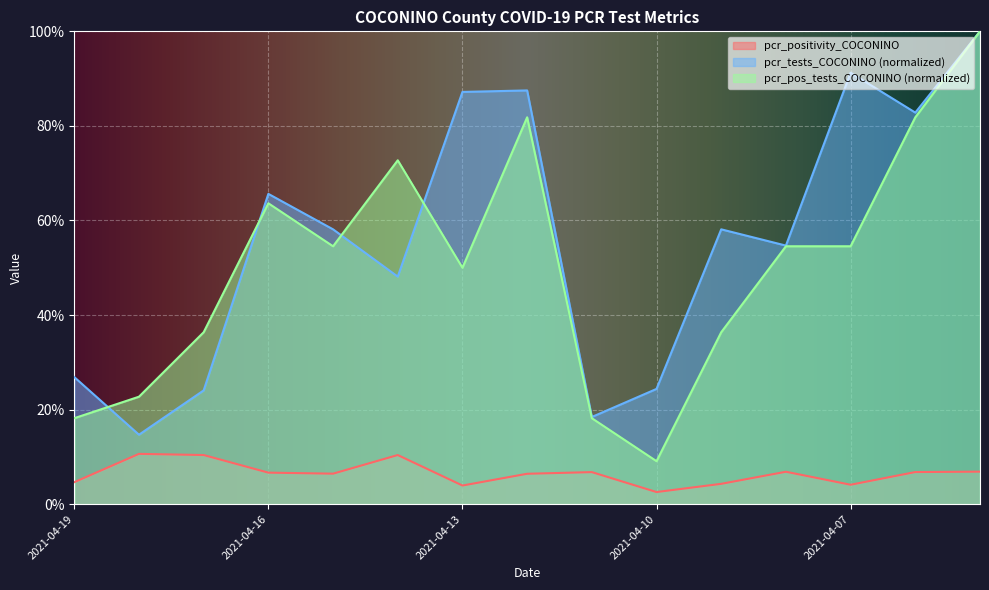

Is it true that pcr_pos_tests_COCONINO equals 0.4 at 2021-04-17?

True